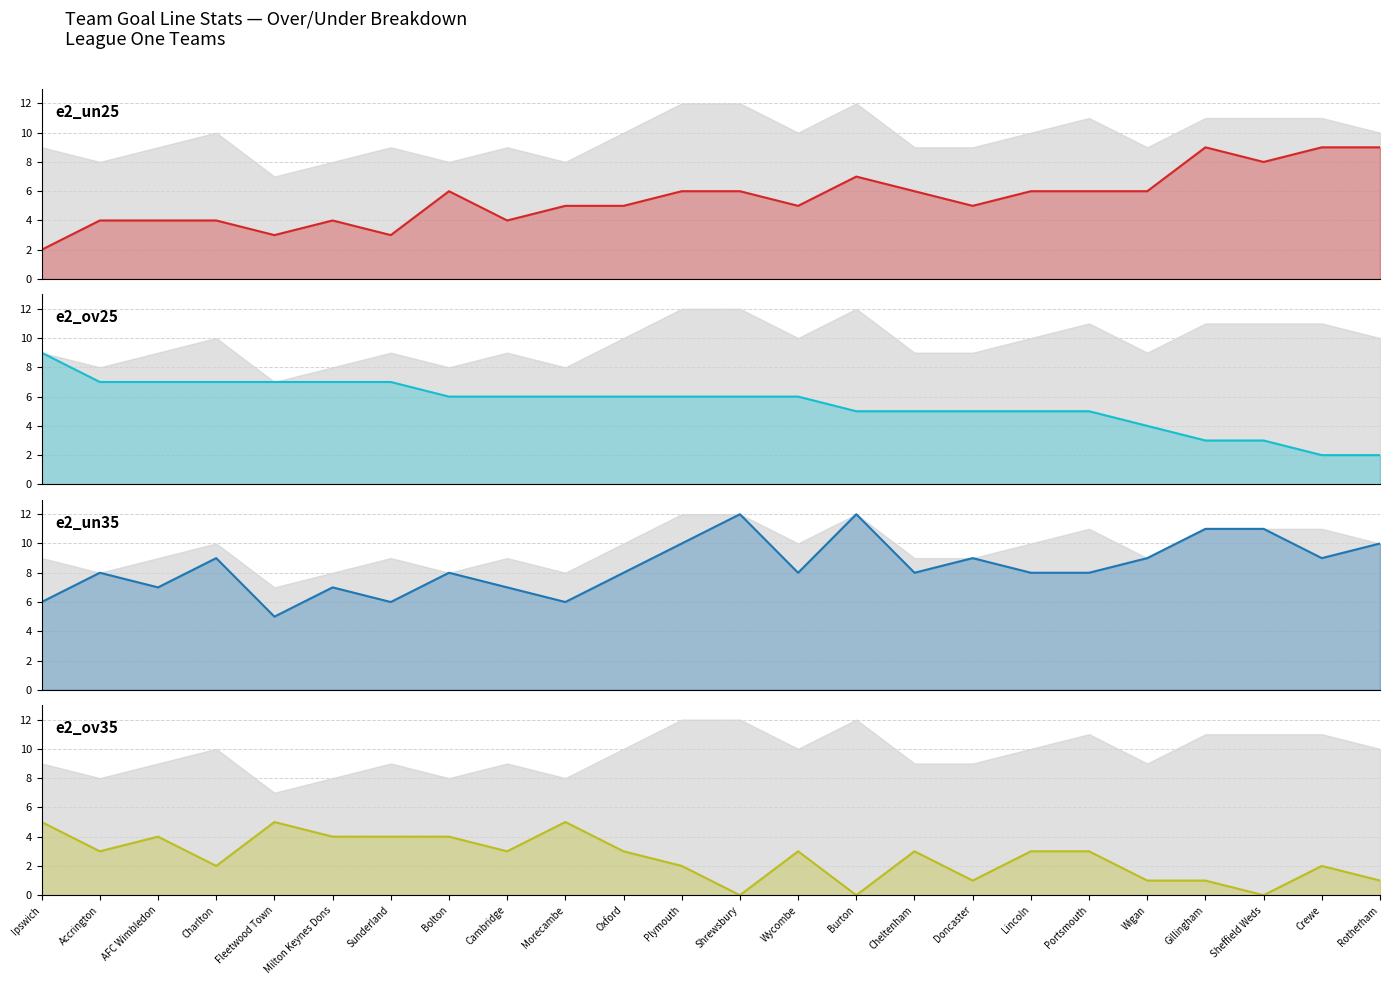

What is the average value of the e2_un25 line series?

6